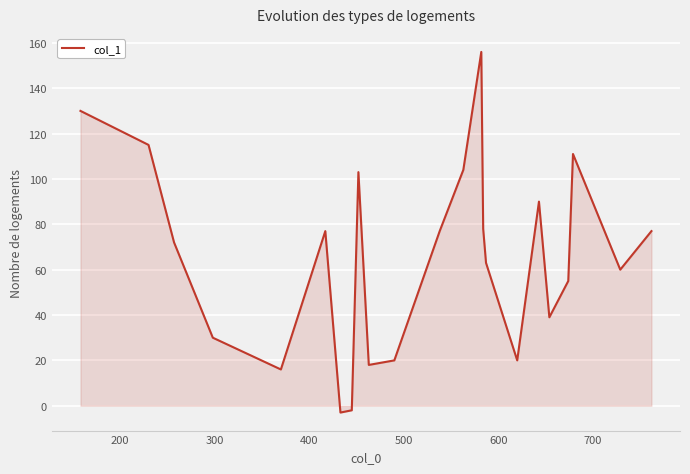

What is the maximum value shown in the chart?

156